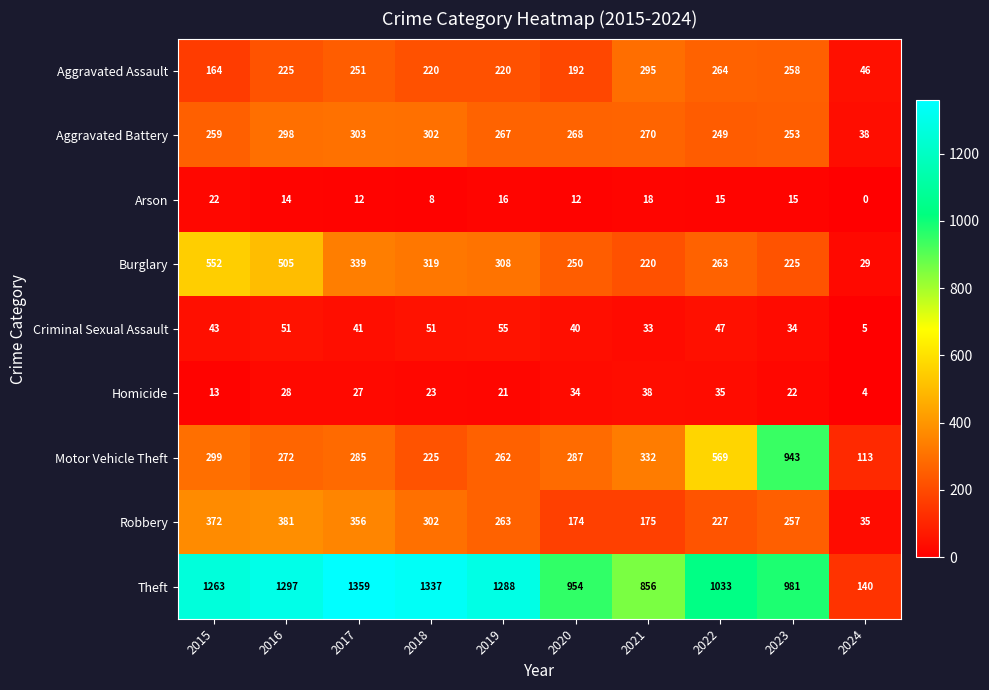

What is the maximum value for Theft?

1359